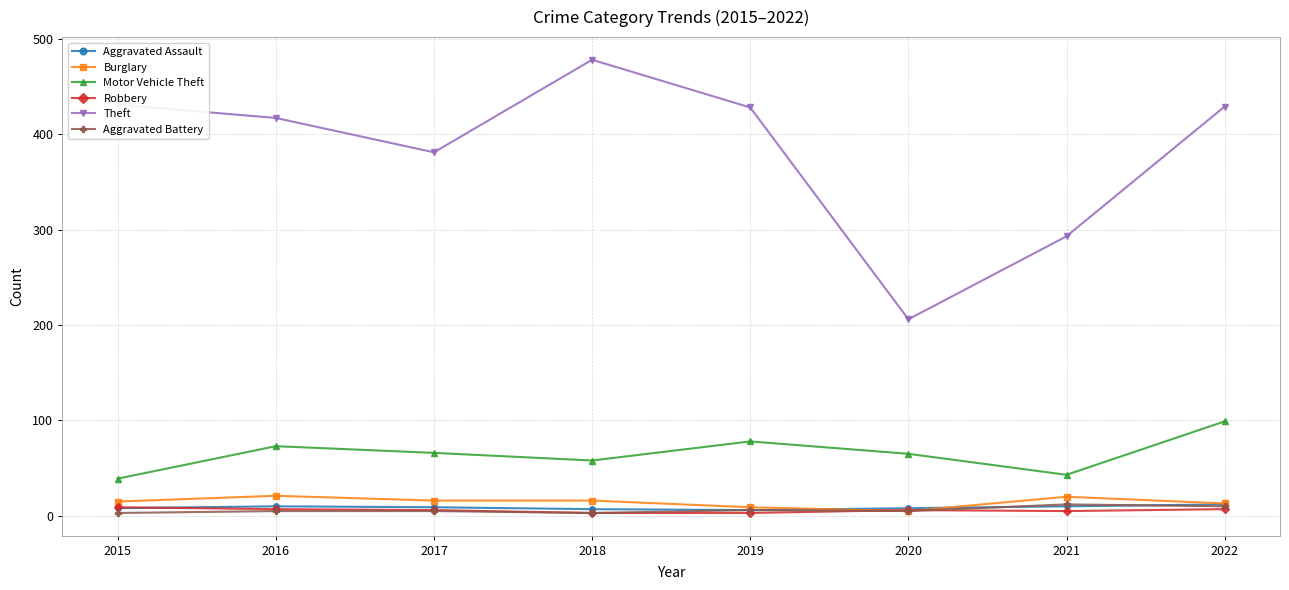

How many interior local peaks does the Motor Vehicle Theft series have?

2